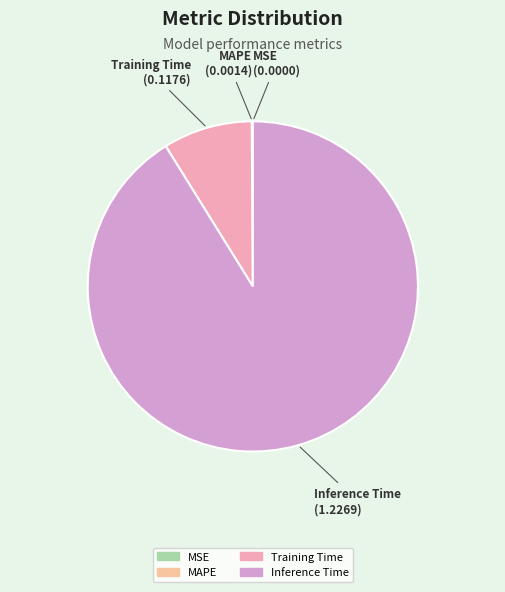

To the nearest percent, what is the difference between the largest and smallest slice percentages?

91%